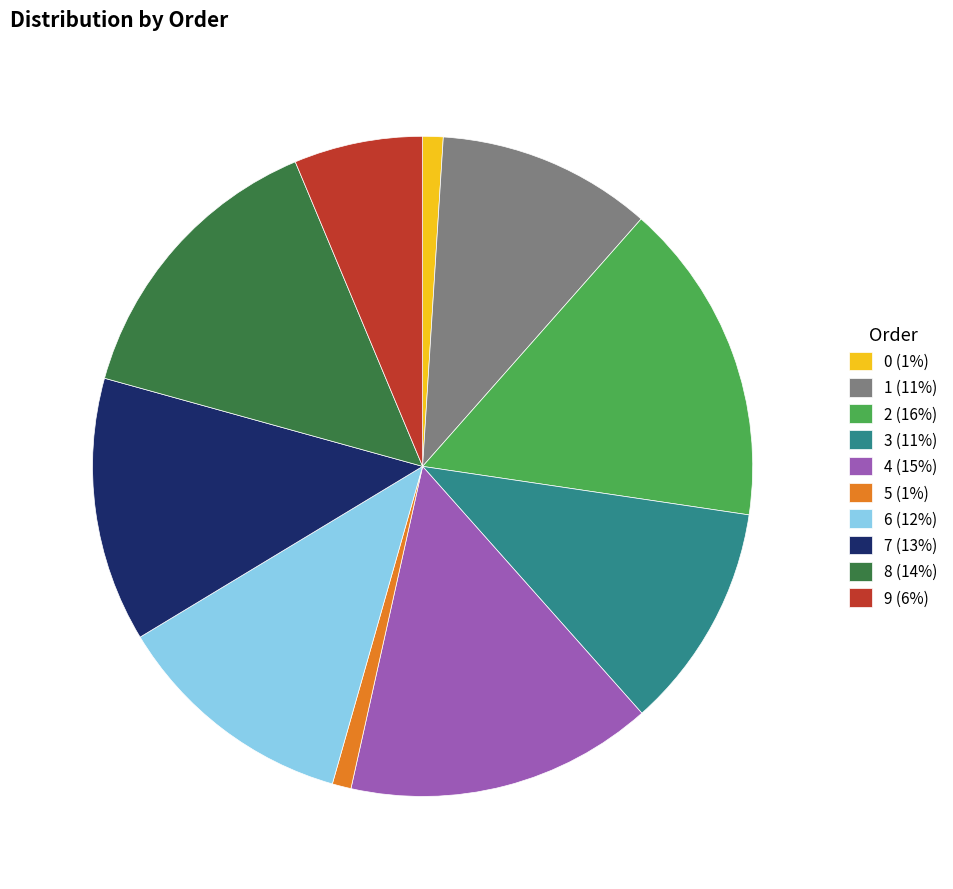

Do 8 (14%) and 1 (11%) together represent more than half of the pie?

No